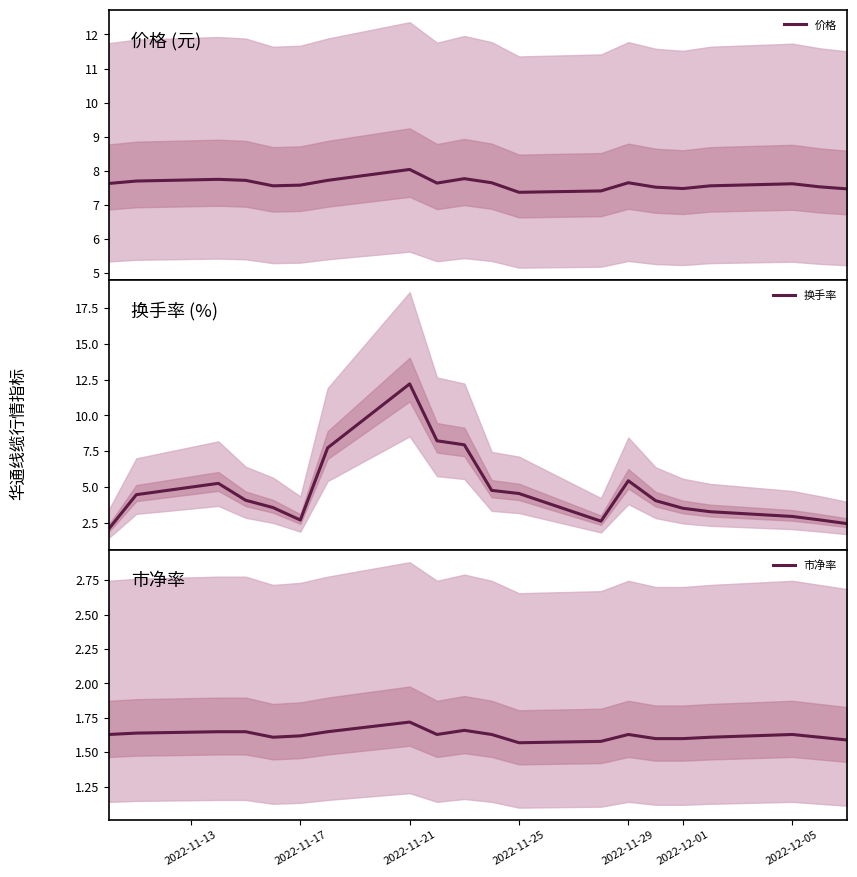

Is it true that 市净率 equals 0.9 at 2022-11-25?

False